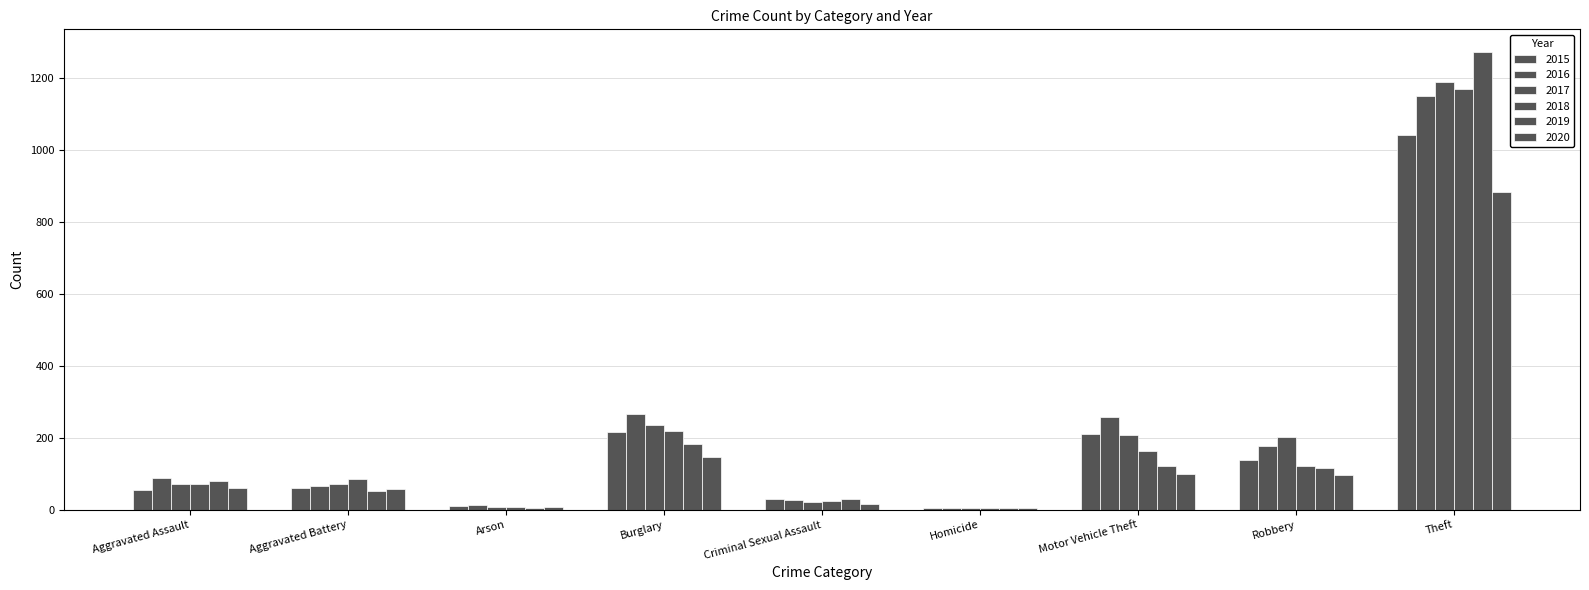

What is the highest value of the 2019 series?

1272